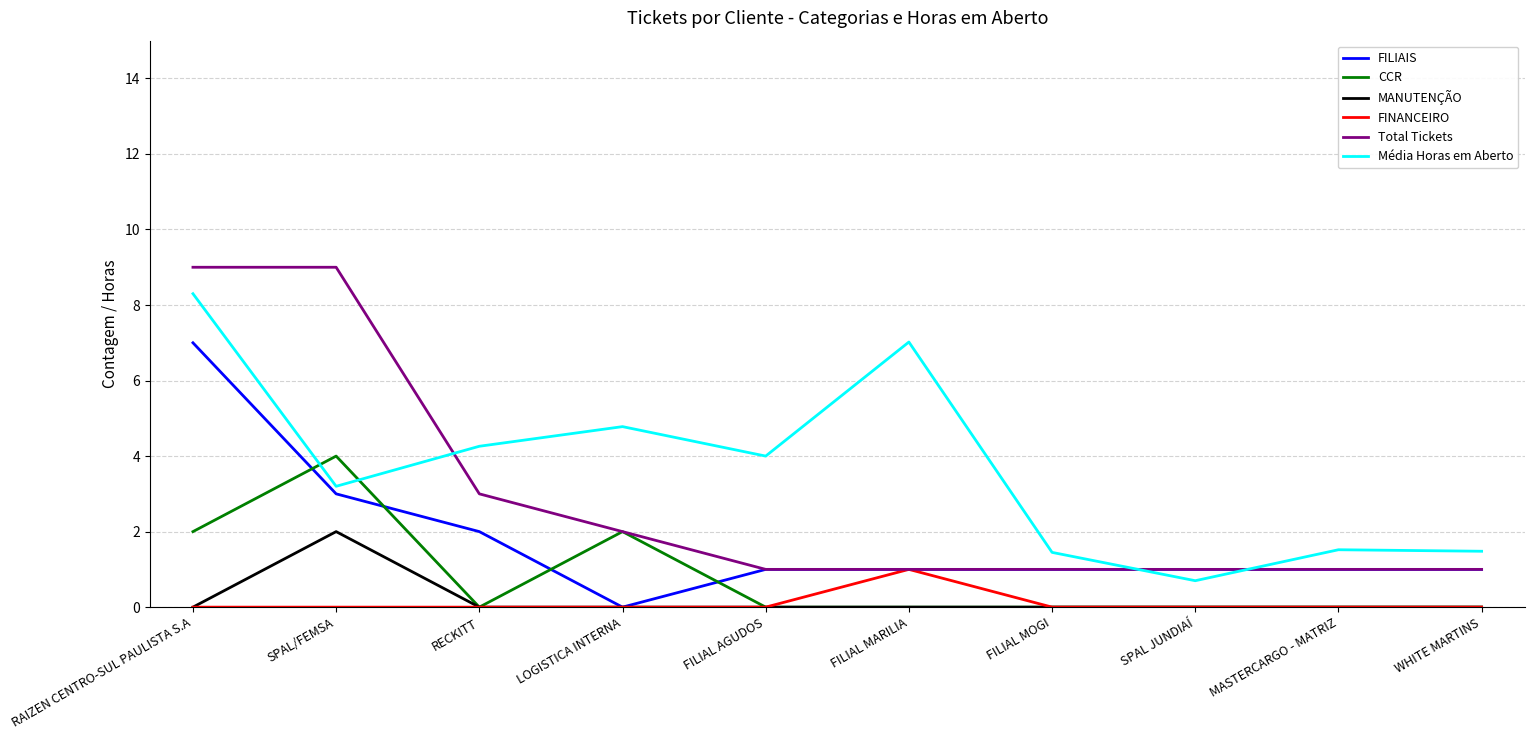

True or false: MANUTENÇÃO and Total Tickets intersect in this chart.

False